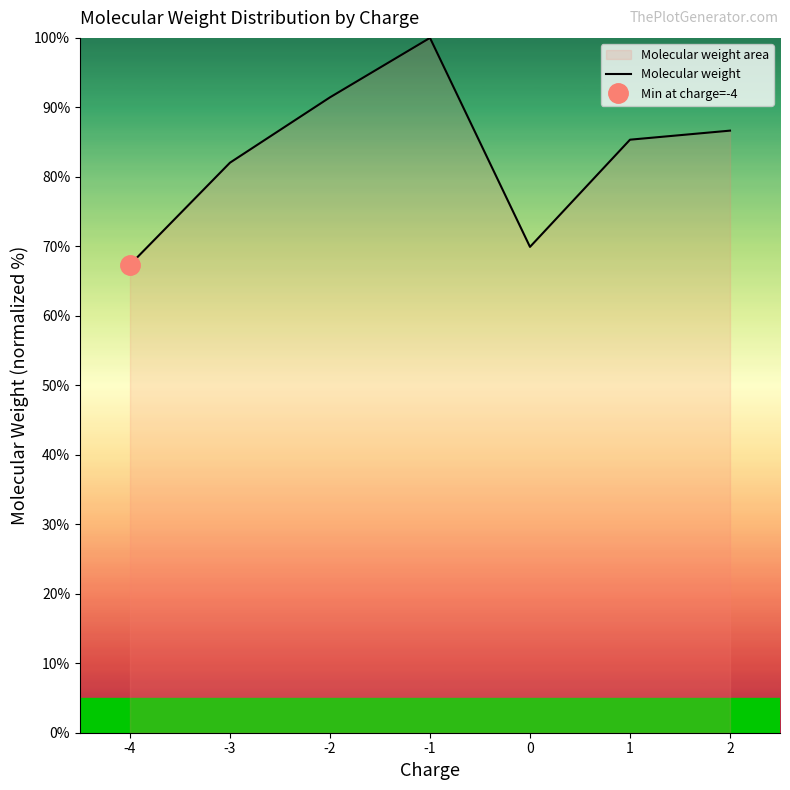

List the labels in order of value, smallest first.

-4, 0, -3, 1, 2, -2, -1